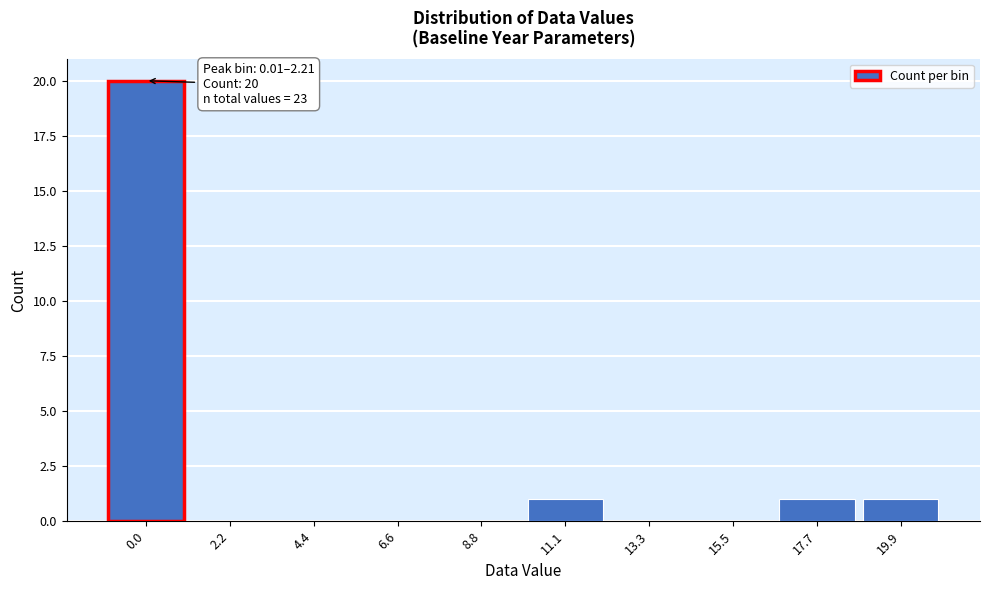

Reading right to left, what are all the values shown in this chart?

19.9=1	17.7=1	15.5=0	13.3=0	11.1=1	8.8=0	6.6=0	4.4=0	2.2=0	0.0=20